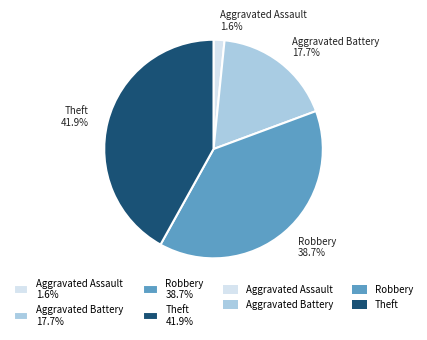

How many segments does this pie chart have?

4